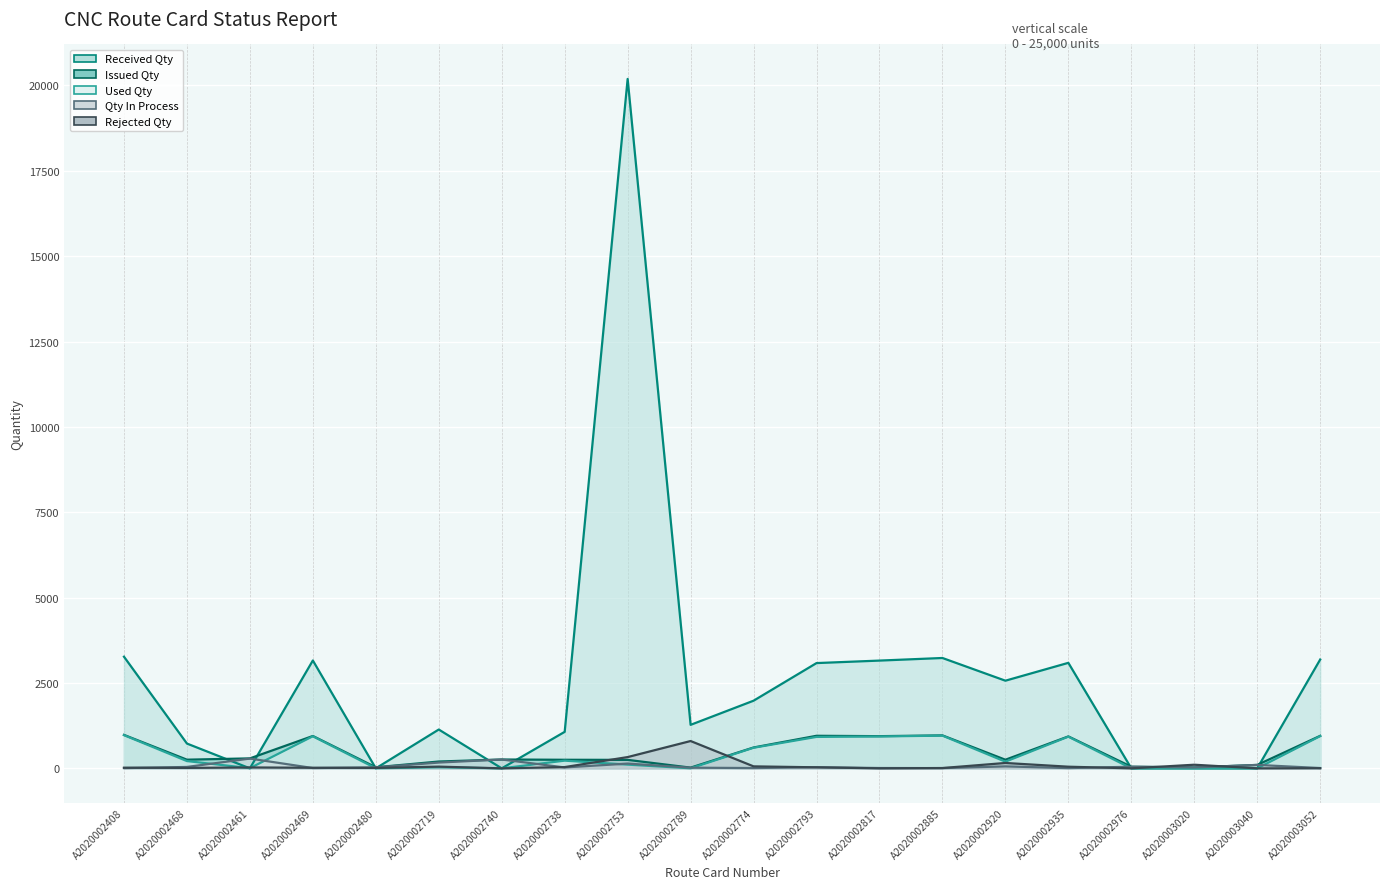

What is the difference between the maximum and second lowest values in the Qty In Process series?

279.0